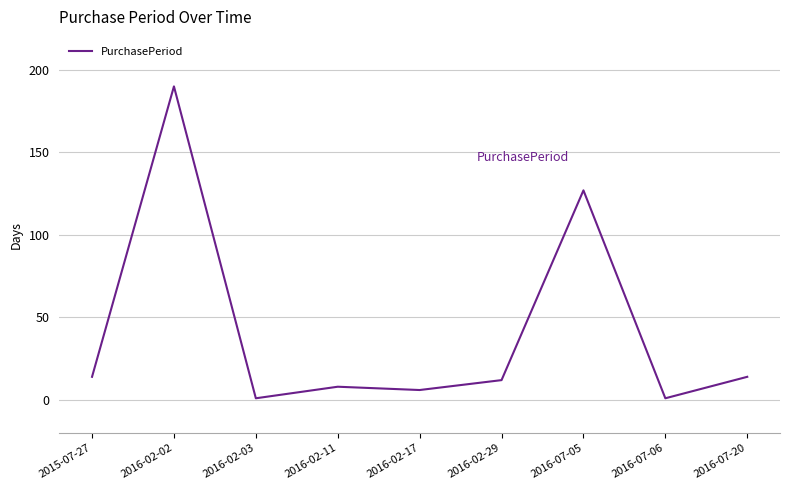

What is the difference between the maximum and minimum values?

189